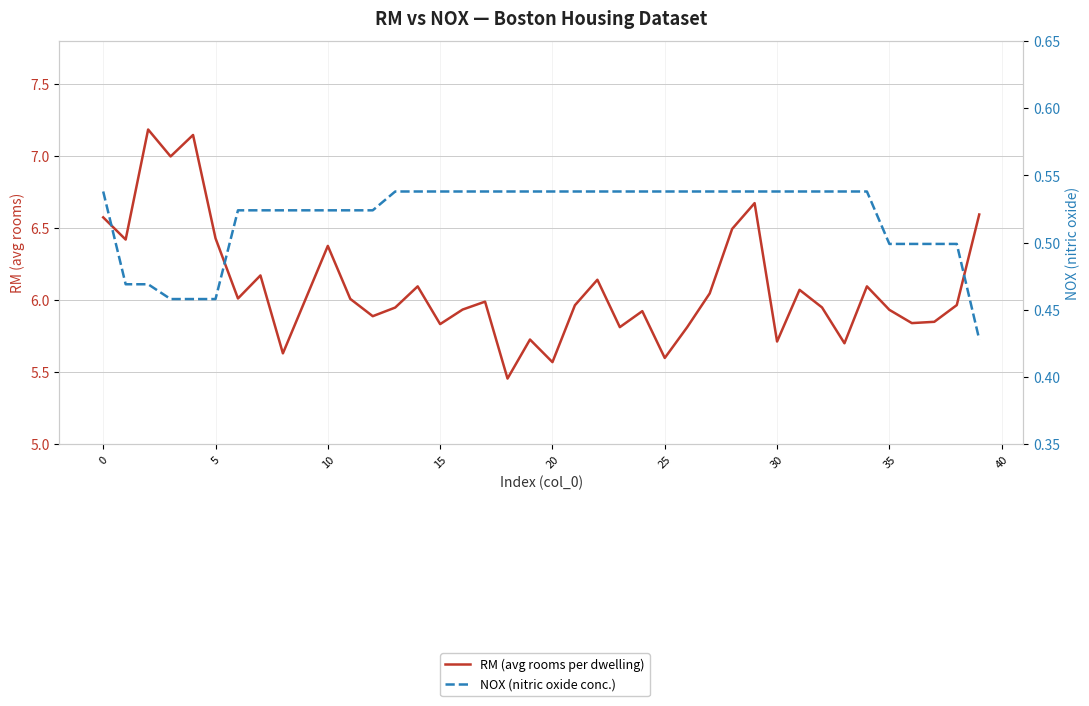

What is the difference between the highest and lowest values at 31?

5.5